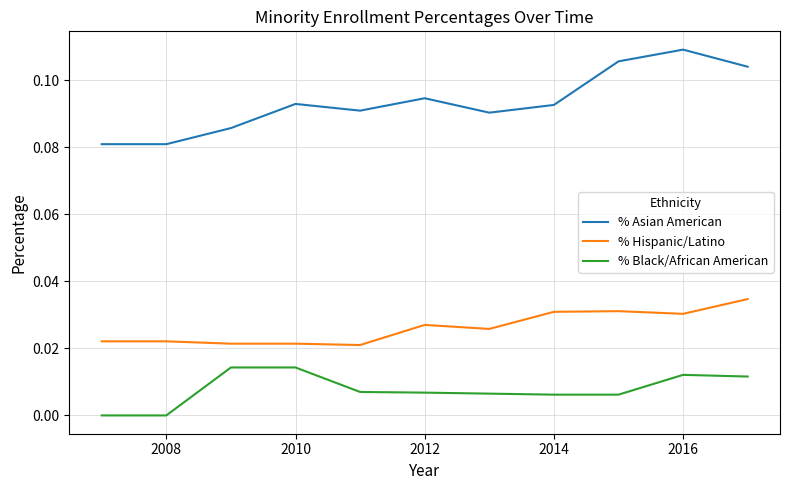

Which series has the widest spread of values?

% Asian American